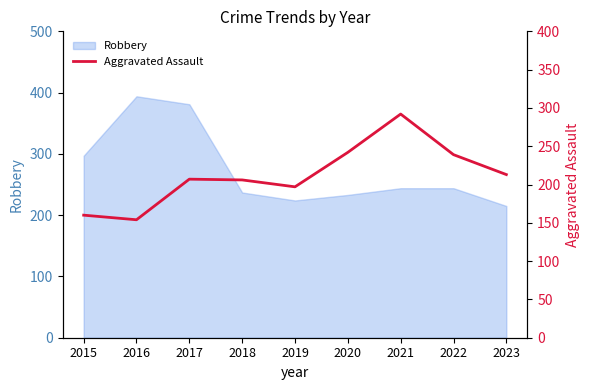

At which label is Robbery closest to 304?

2015